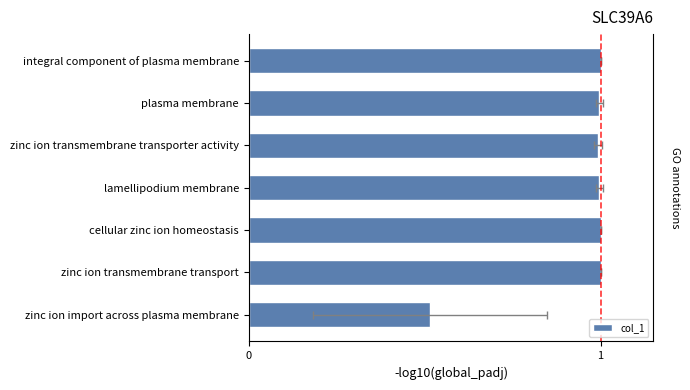

Does the chart contain any negative values?

No